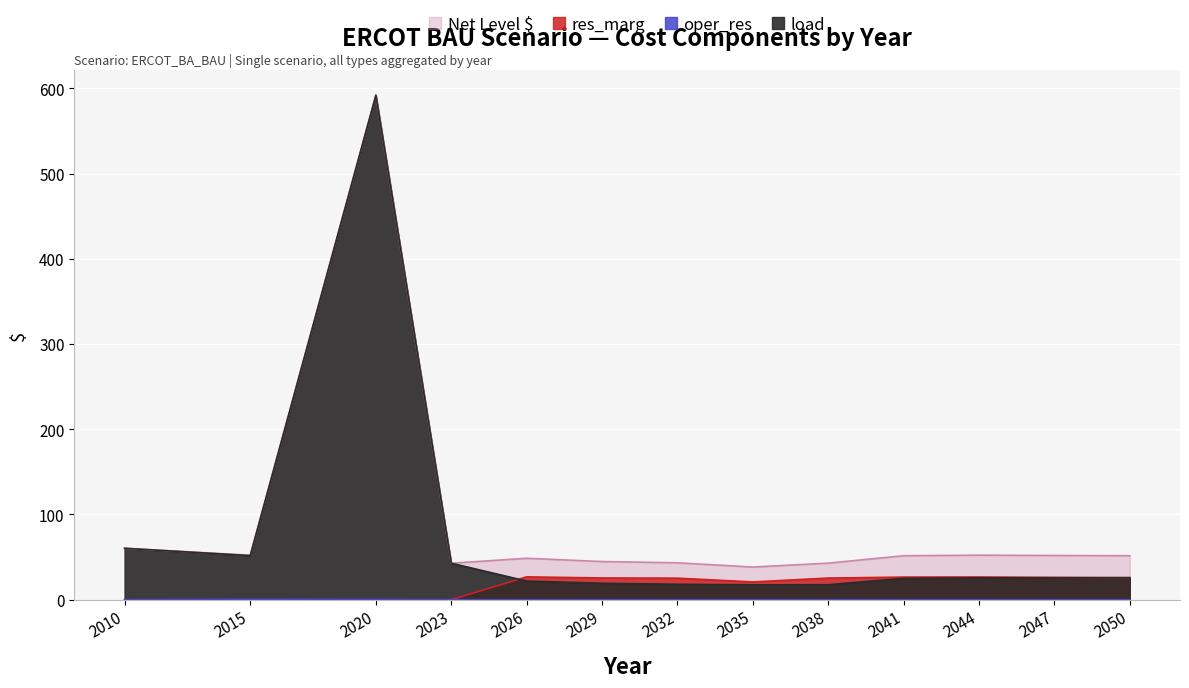

What is the average value of the oper_res series?

0.1